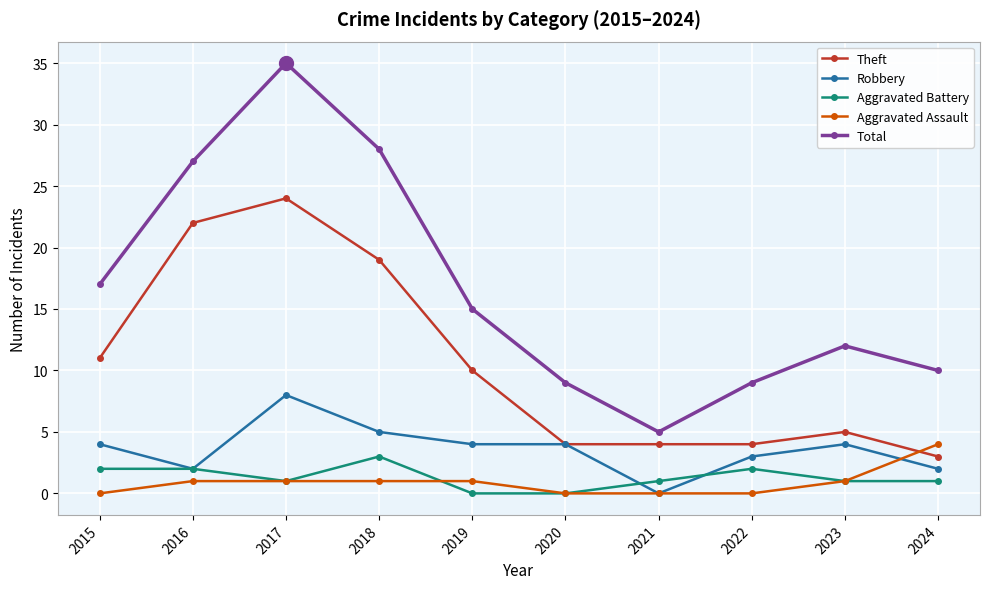

How many distinct data groups are displayed?

5